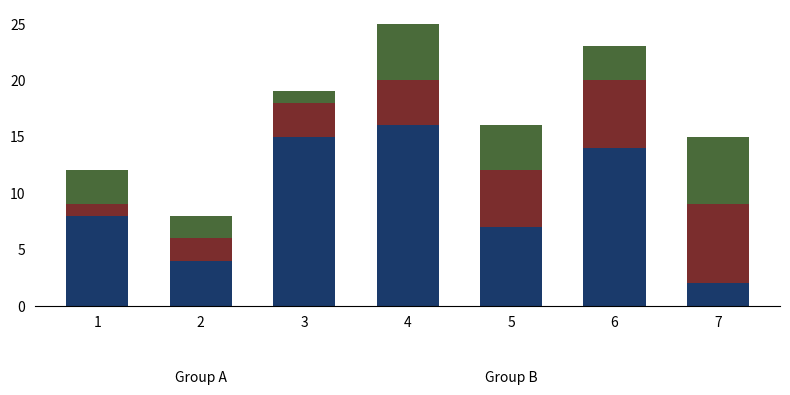

At which category is the sum across all series the highest?

4